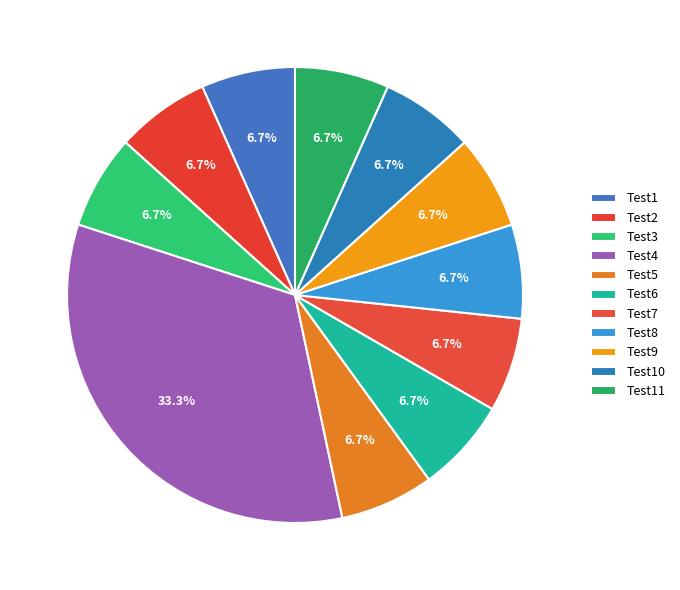

Which slice is the largest?

Test4